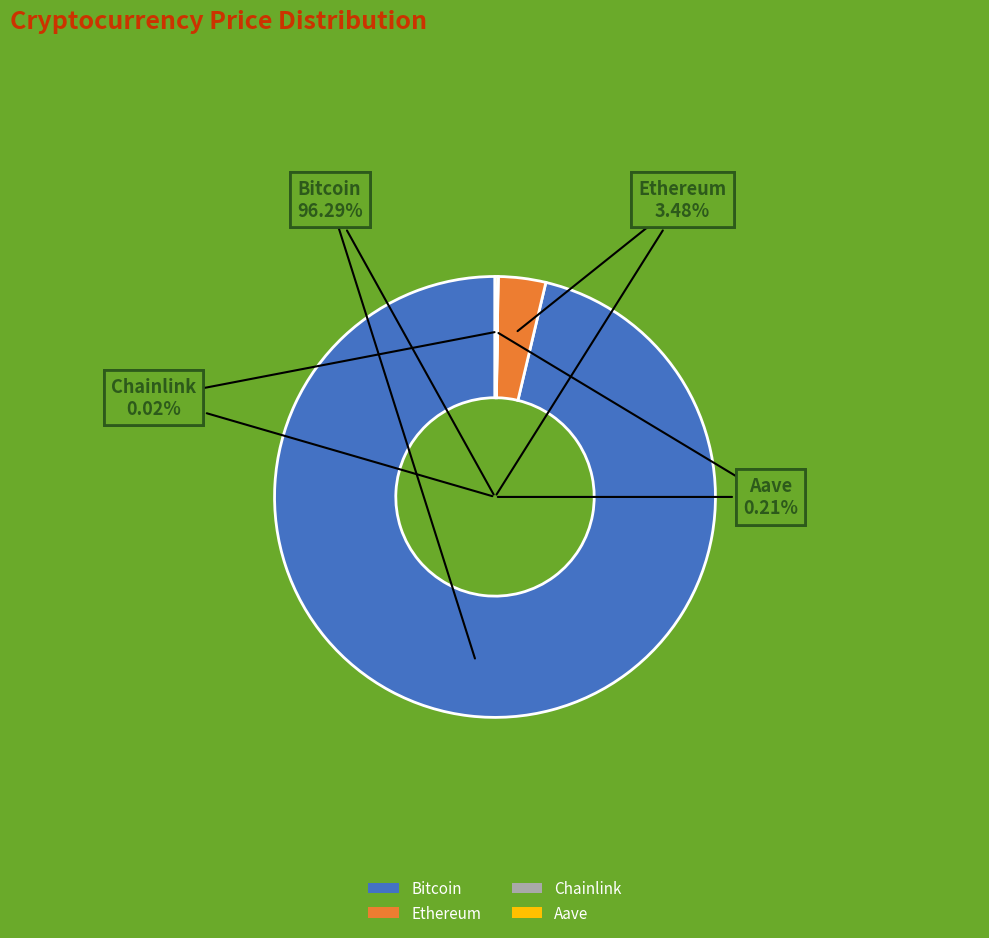

True or false: Aave accounts for 11% of the total.

False